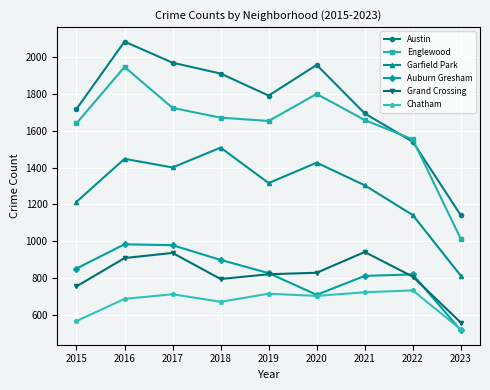

What are all the series names shown in the legend?

Austin, Englewood, Garfield Park, Auburn Gresham, Grand Crossing, Chatham